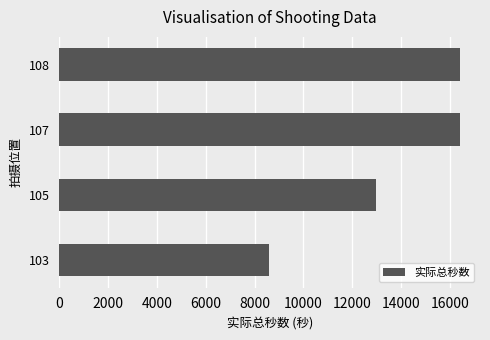

What is the ratio of the value at 103 to the value at 107?

0.5